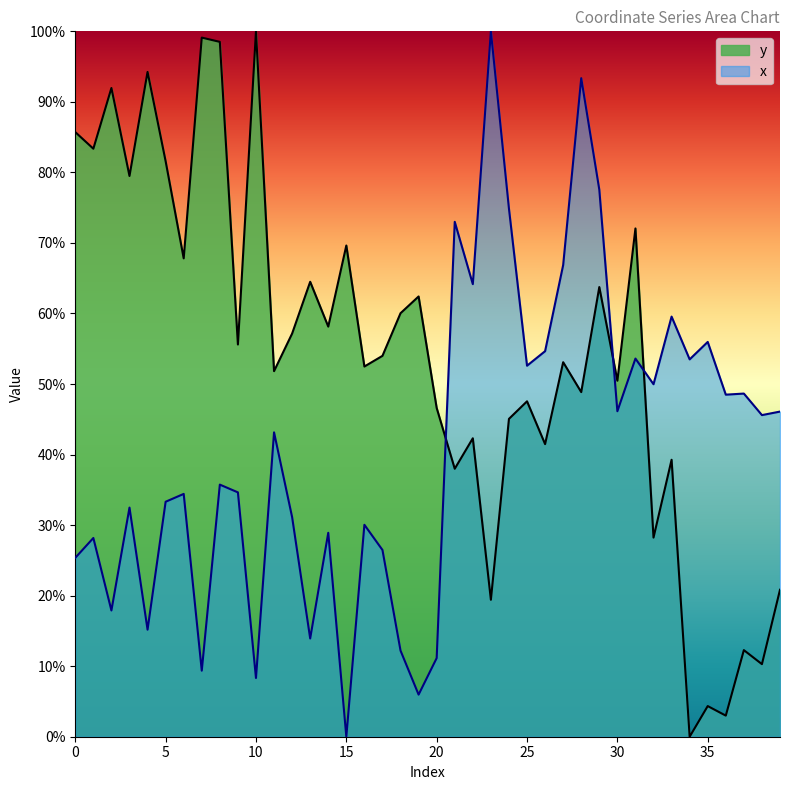

Where is the first local maximum for y?

2